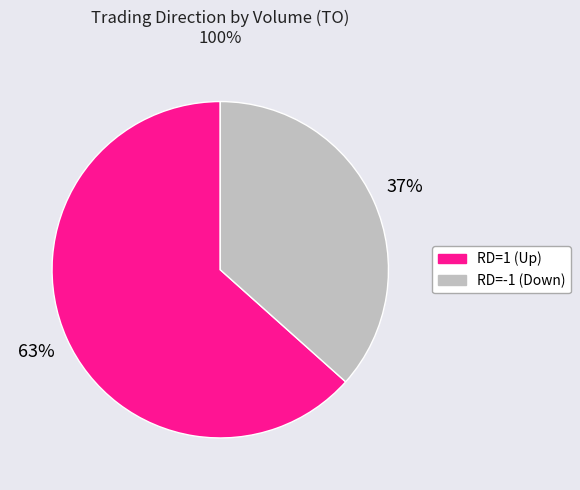

Is it true that RD=-1 (Down) is 37% of the pie?

True